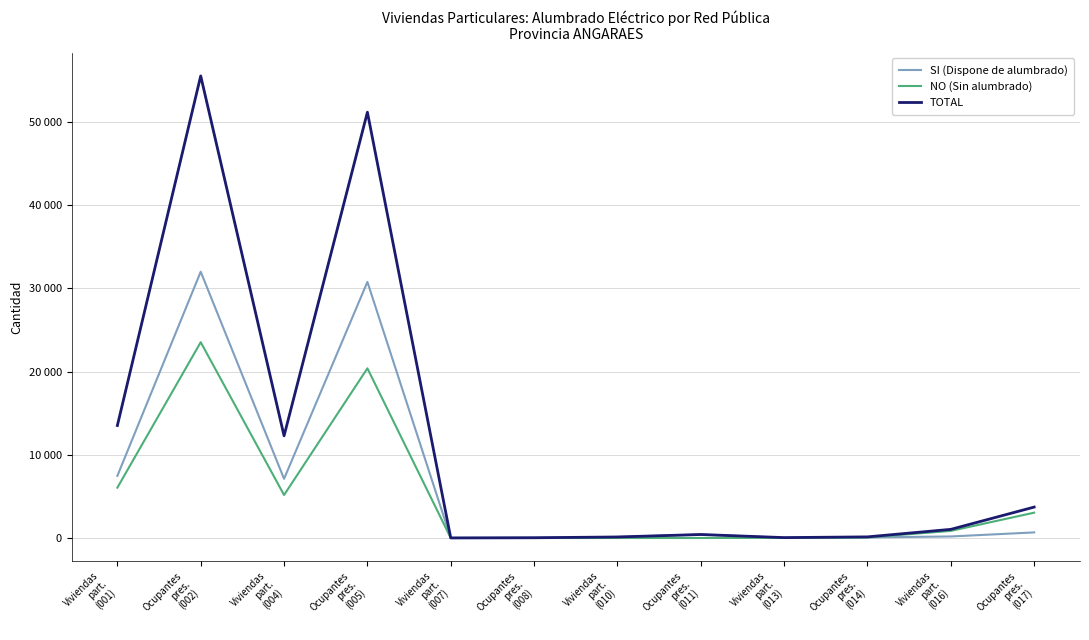

What is the total value across all series at Ocupantes
pres.
(008)?

62